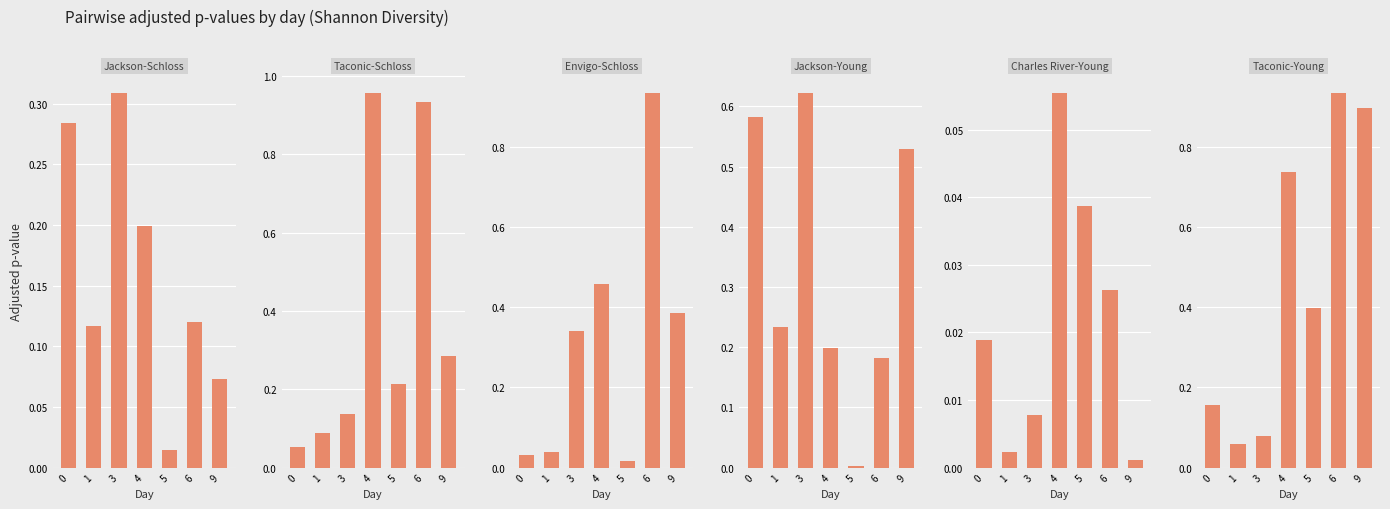

What is the difference between the maximum and minimum values in the Jackson-Young series?

0.6